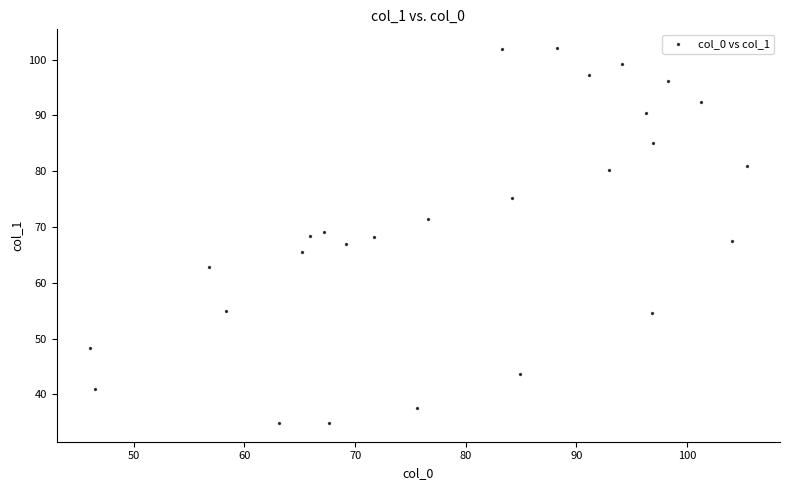

What is the range of X values (max minus min)?

59.4